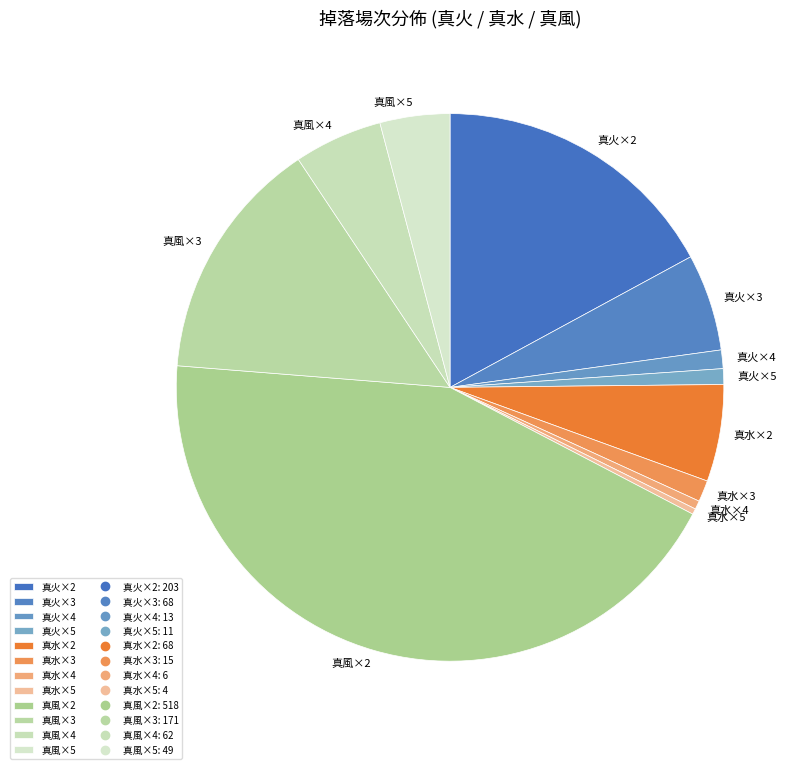

Combined, do 真風×2 and 真風×4 account for over 50%?

No